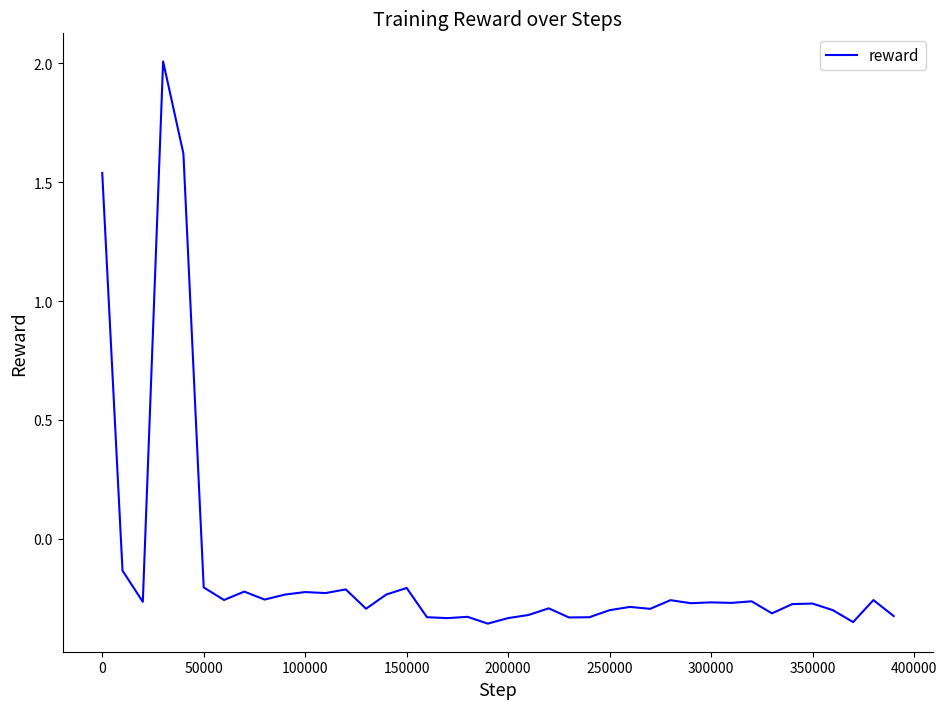

What is the greatest value displayed?

2.0